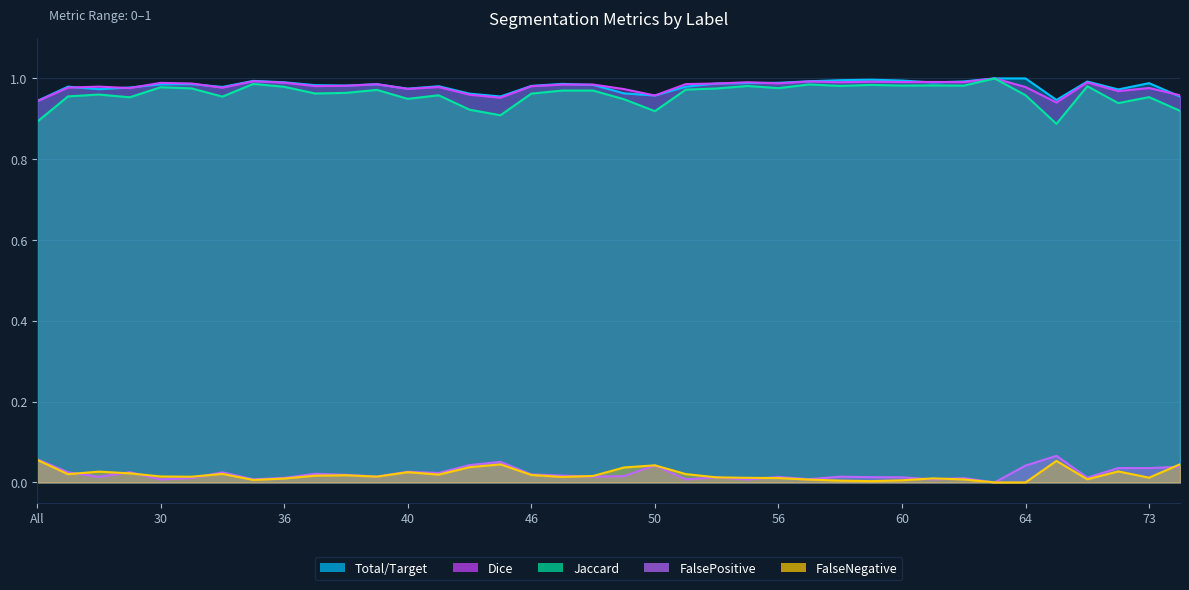

Where is Dice nearest to the value 0?

69